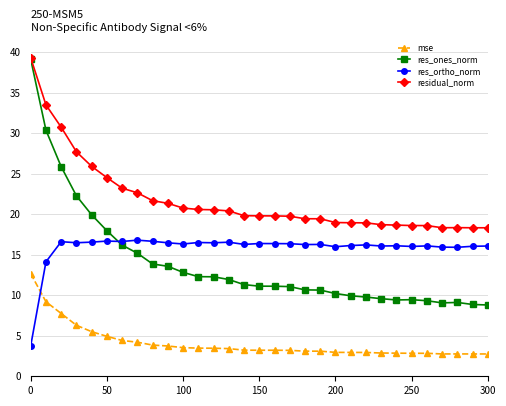

What is the value of the residual_norm point at the 20th from the left?

19.4